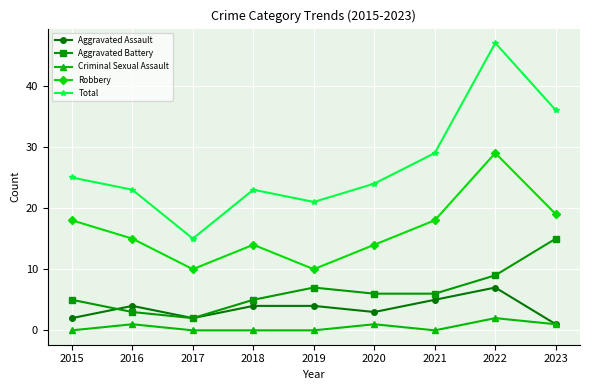

At which category is the sum across all series the highest?

2022